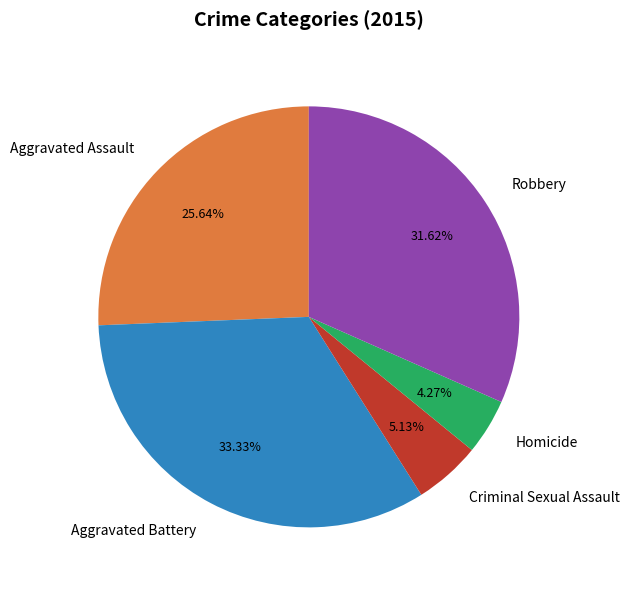

How many slices are in this pie chart?

5